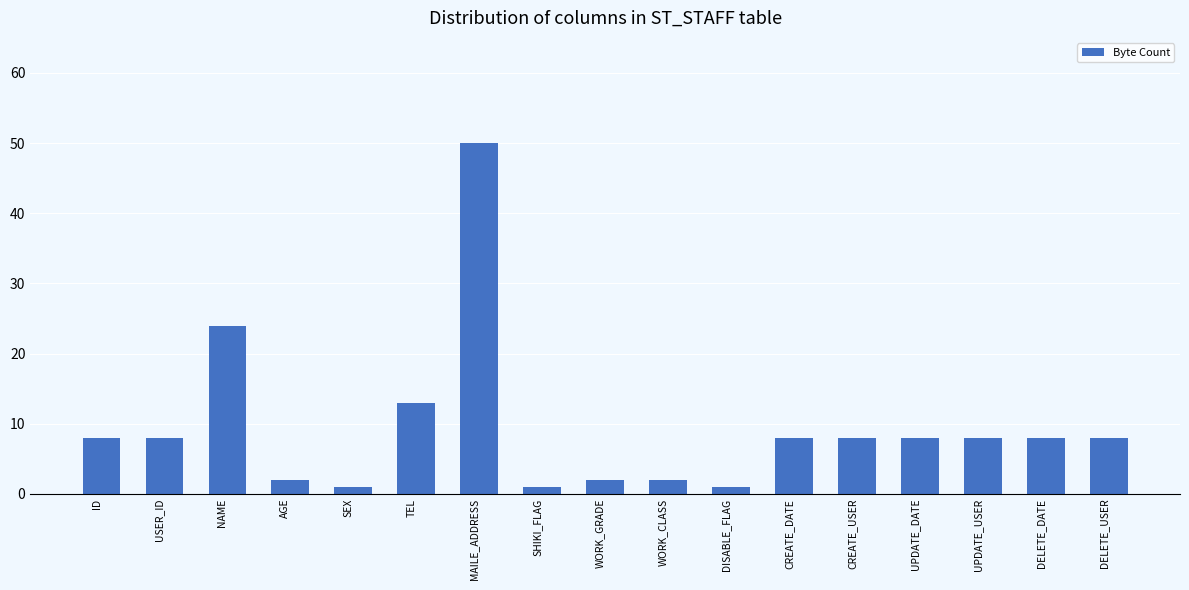

What is the difference between the second highest and second lowest values?

23